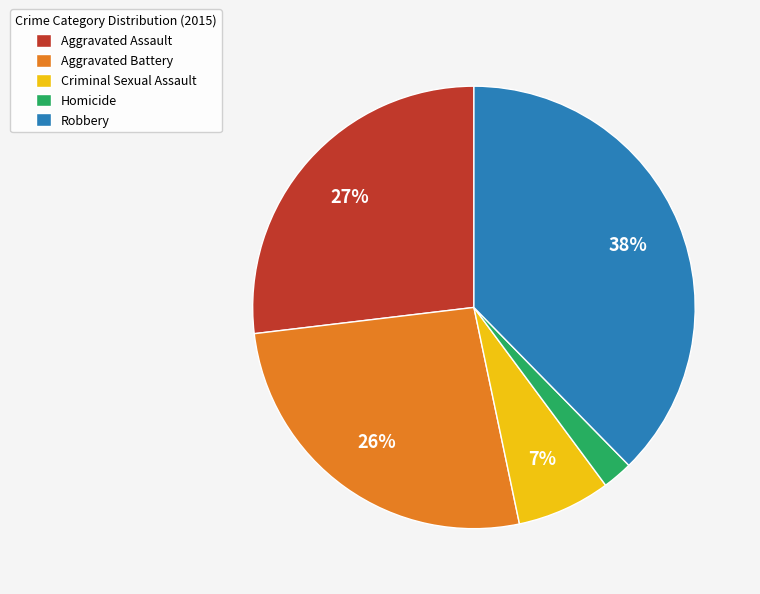

Which category has the biggest portion of the pie?

Robbery